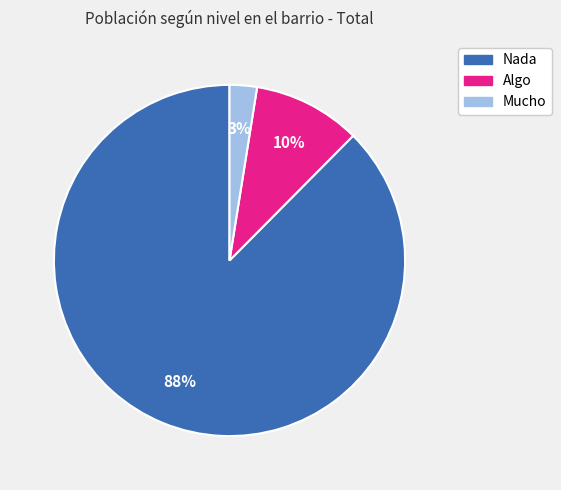

How many slices are in this pie chart?

3